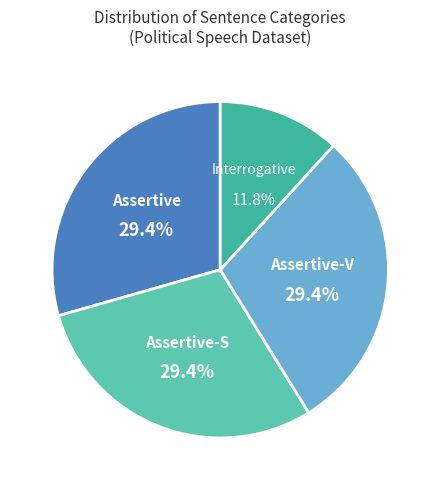

Is there any slice that represents more than half of the pie?

No